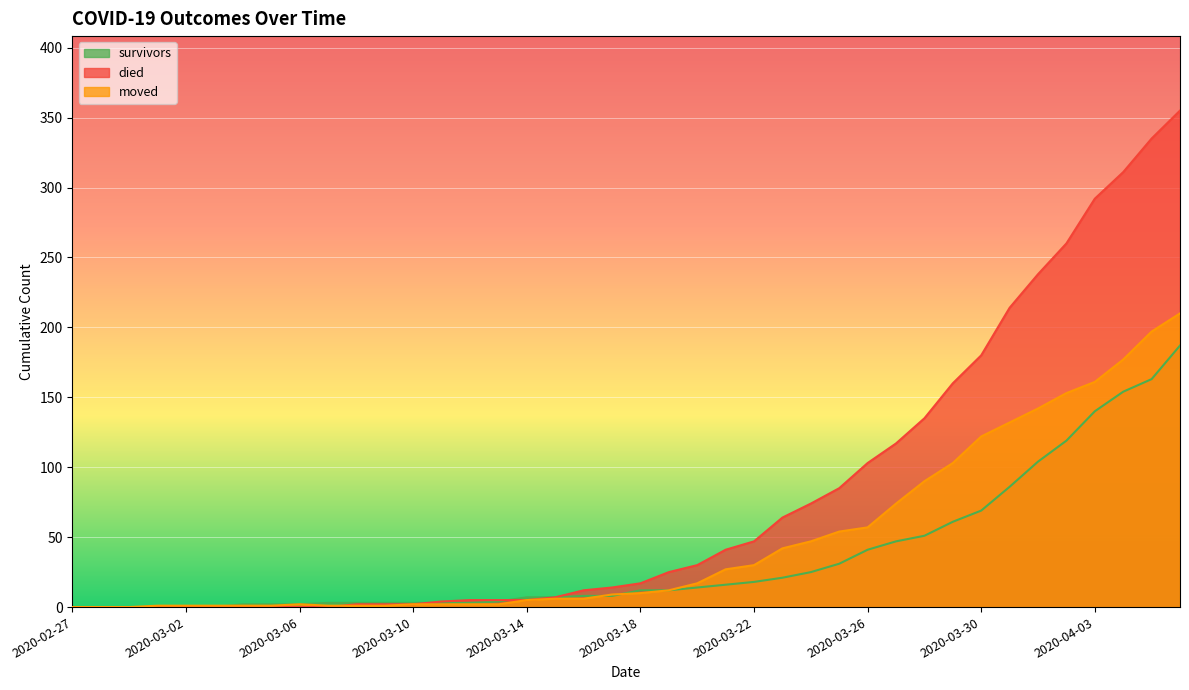

Rank the series by their average value, from highest to lowest.

died, moved, survivors